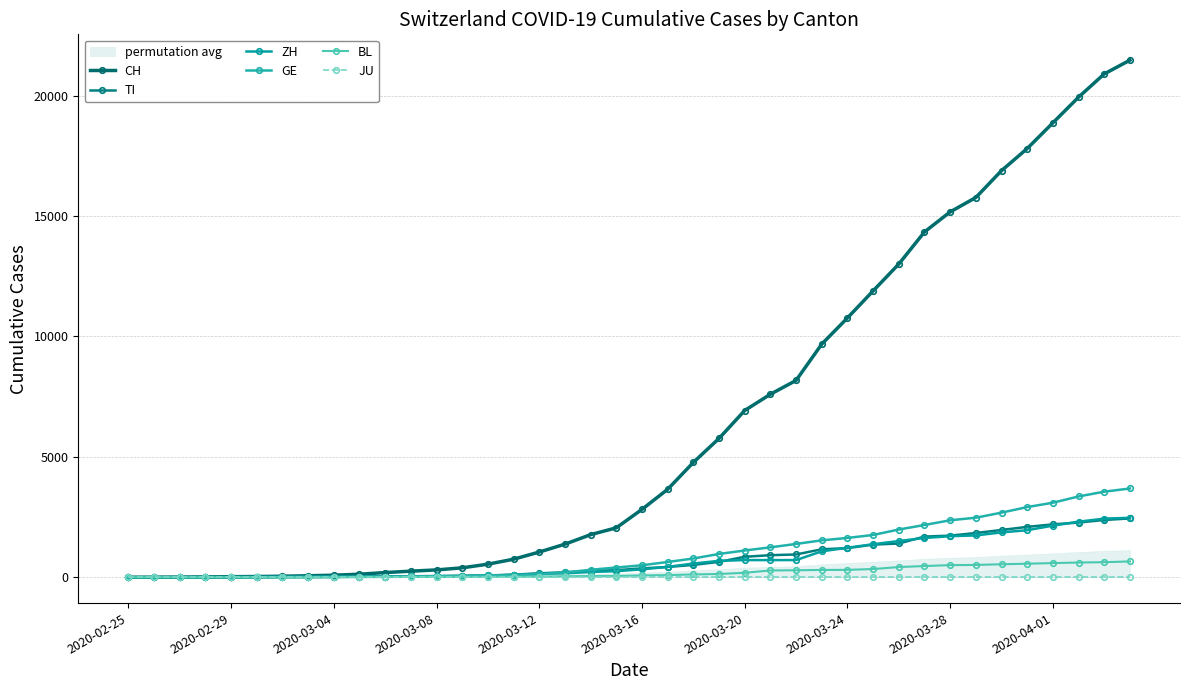

Reading left to right, extract all data points from this chart.

CH: 0	2	6	13	22	30	42	61	84	126	194	252	304	391	542	749	1046	1373	1768	2052	2817	3651	4767	5764	6923	7598	8172	9679	10766	11890	13004	14337	15169	15767	16883	17800	18867	19933	20899	21469
TI: 0	1	1	1	2	2	4	8	13	25	28	41	49	61	75	108	163	206	265	293	368	426	511	638	849	916	945	1162	1209	1354	1401	1688	1727	1837	1962	2091	2195	2271	2377	2442
ZH: 0	0	2	2	6	7	11	14	16	24	30	35	41	50	63	102	141	164	219	251	327	430	569	680	712	712	712	1076	1224	1371	1503	1630	1704	1736	1862	1953	2142	2306	2434	2467
GE: 0	1	1	4	7	10	11	14	14	17	21	32	40	50	75	91	123	197	310	403	497	633	778	967	1110	1241	1383	1532	1632	1755	1981	2169	2365	2472	2682	2914	3094	3354	3553	3685
BL: 0	0	0	1	2	2	2	2	2	6	6	15	19	20	22	26	26	42	47	54	76	89	116	134	184	282	289	302	306	341	422	466	502	511	539	561	588	610	625	656
JU: 0	0	0	0	0	0	0	0	0	0	0	0	0	0	0	0	0	0	0	0	0	0	0	0	0	0	0	0	0	0	0	0	0	0	0	0	0	0	0	0